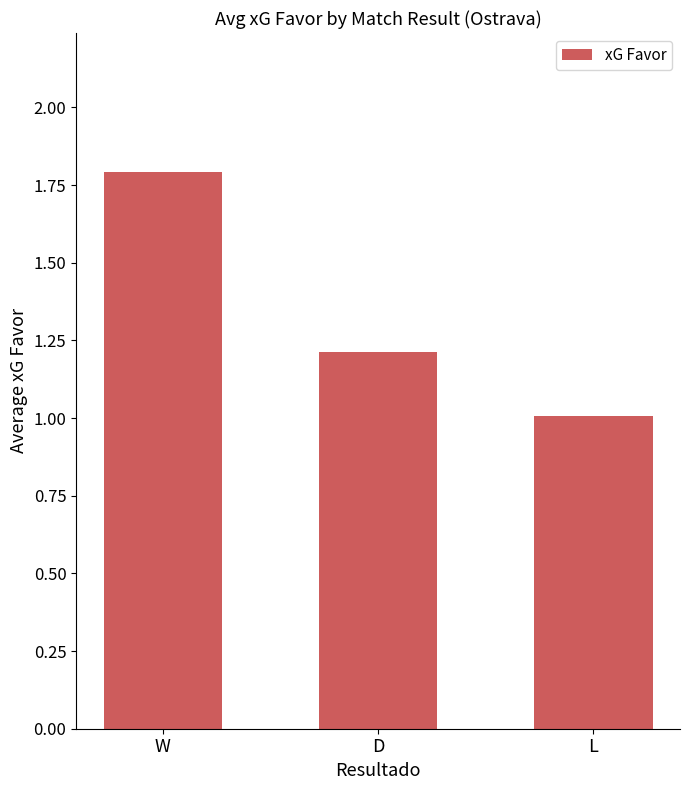

Rank the categories by value from highest to lowest.

W, D, L